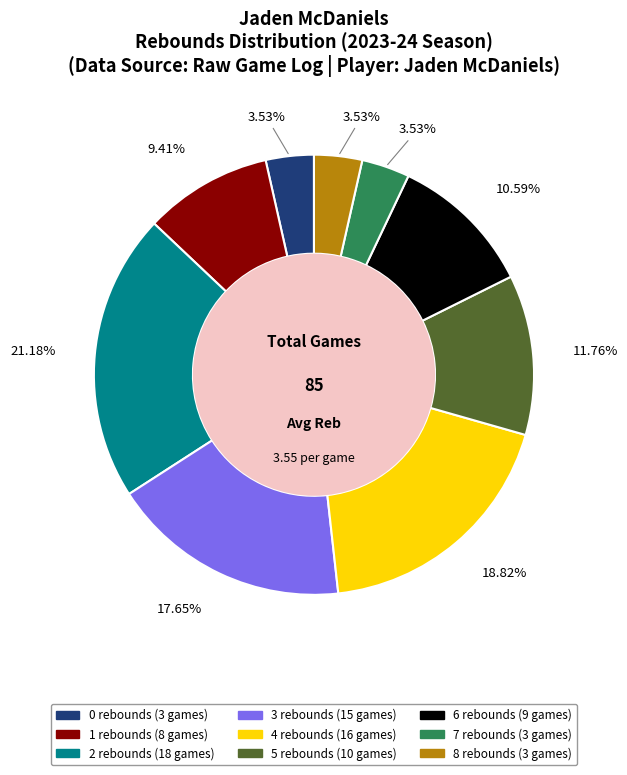

What percentage is NOT represented by 8 rebounds?

96.5%